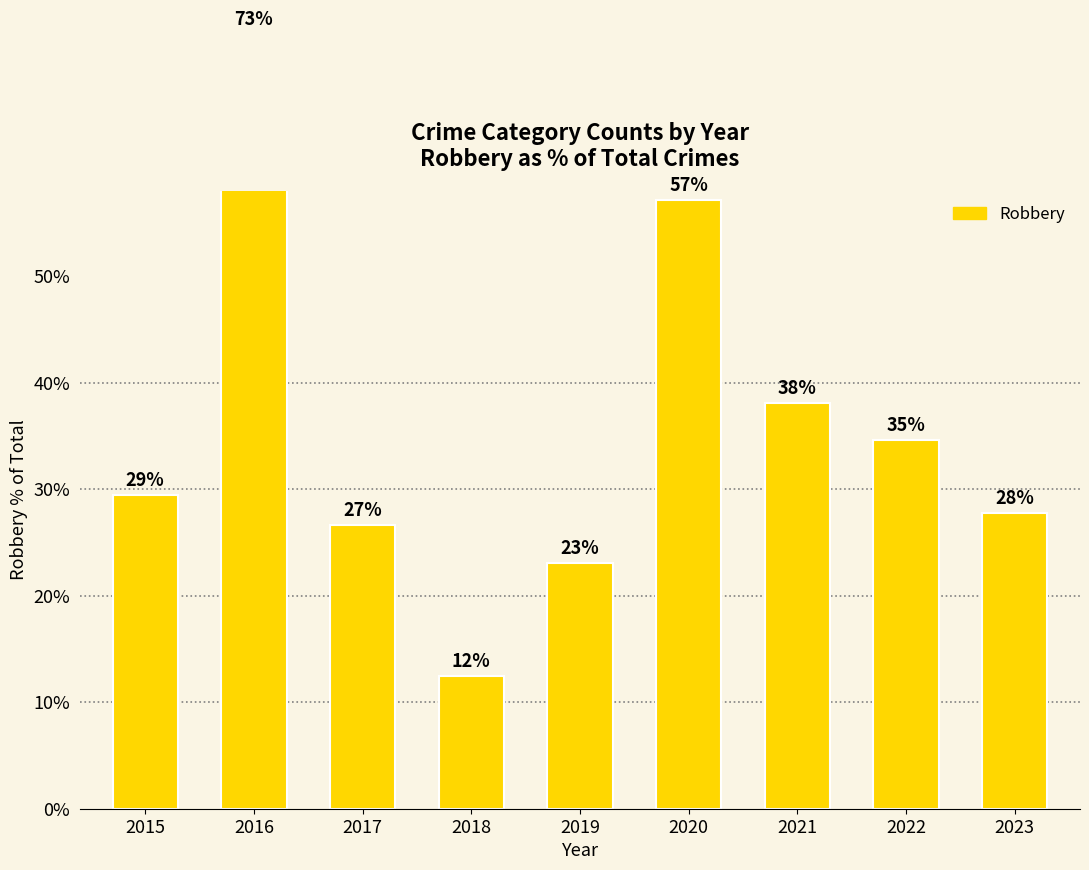

What is the sum of all values?

322.0